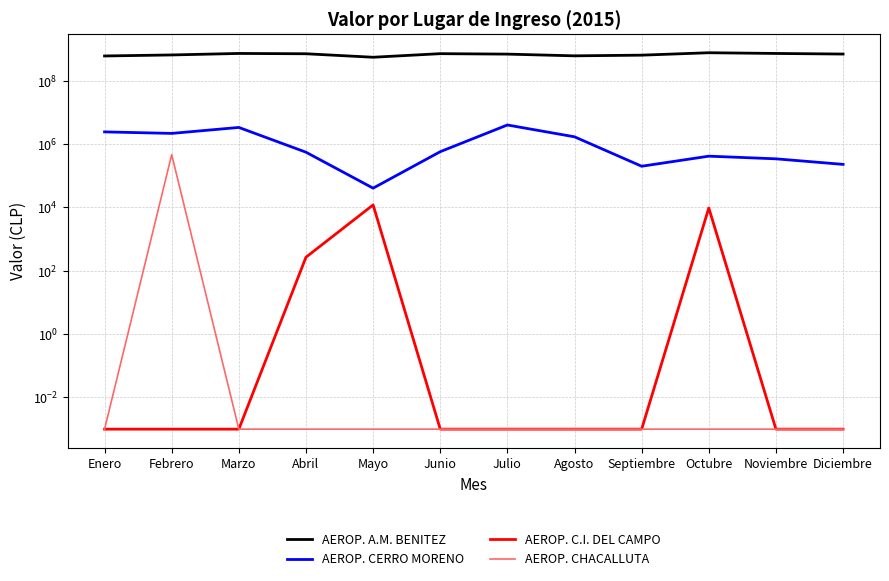

What is the spread (max minus min) of values at Abril?

712727252.4